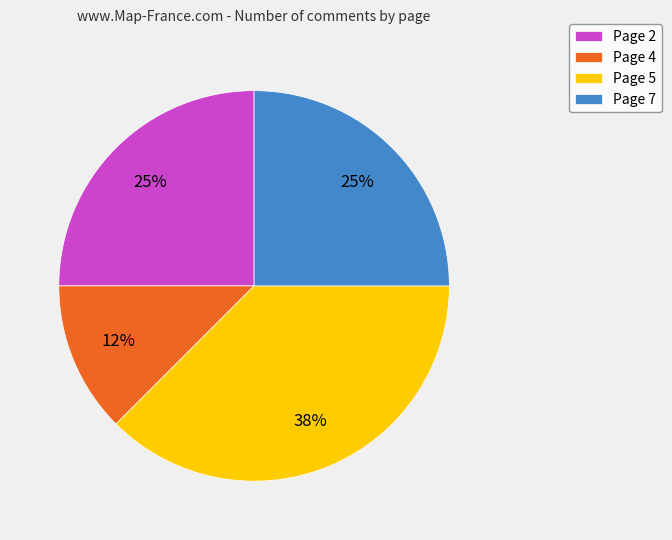

Which category has the smallest portion of the pie?

Page 4